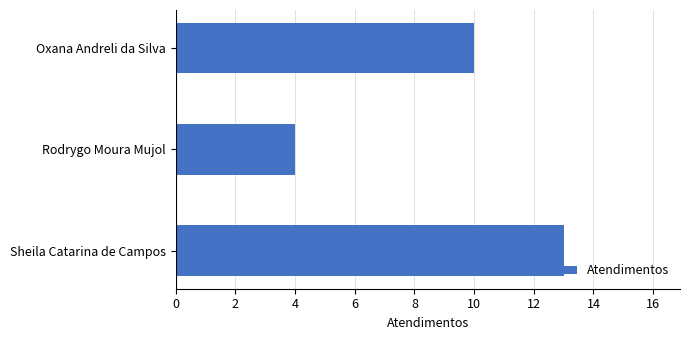

Reading top to bottom, what are all the values shown in this chart?

Oxana Andreli da Silva=10	Rodrygo Moura Mujol=4	Sheila Catarina de Campos=13